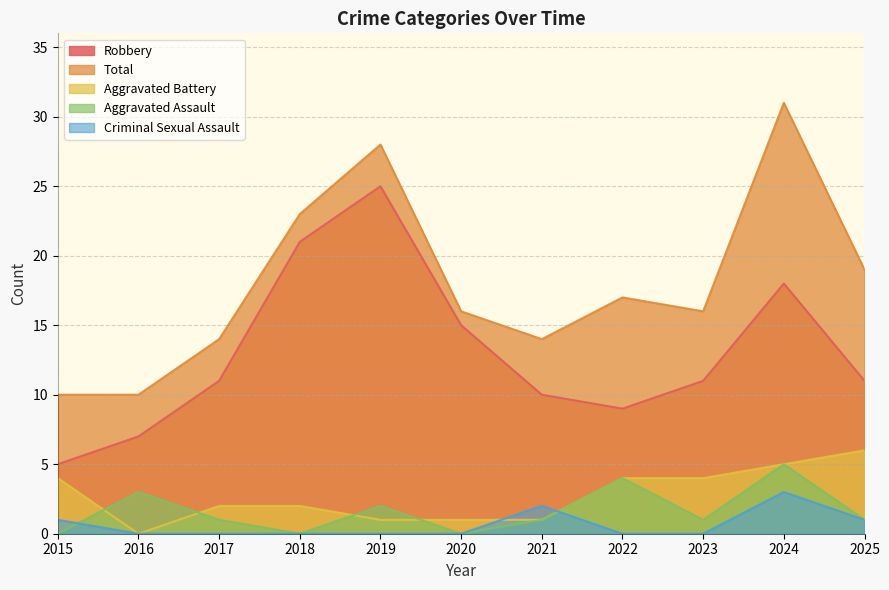

How many data points in Total are less than 16?

4